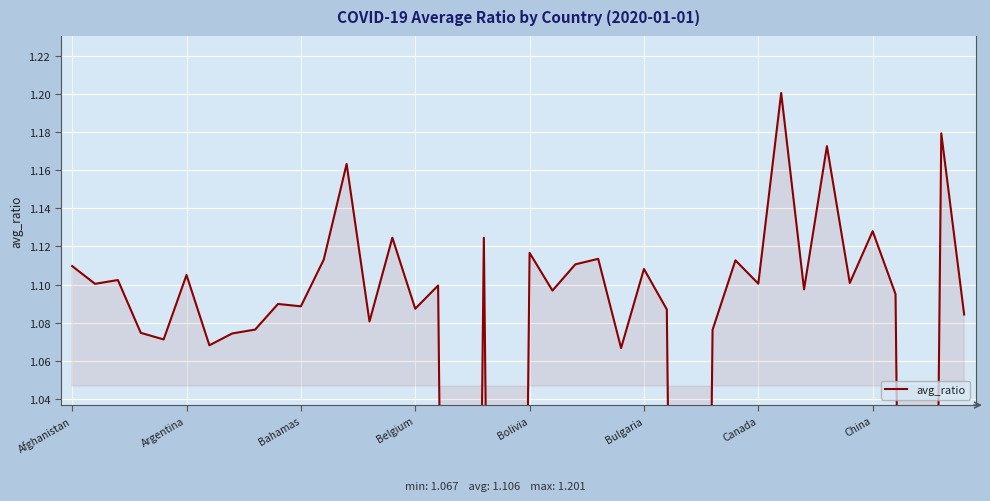

How many data points are less than 1?

4